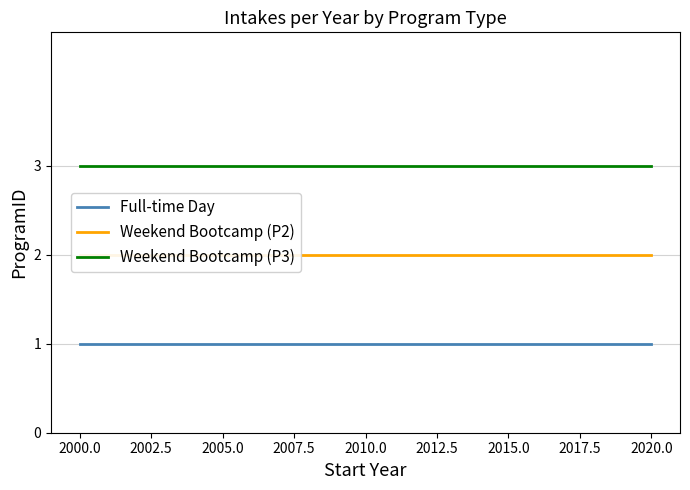

True or false: Weekend Bootcamp (P3) and Full-time Day cross at least once.

False